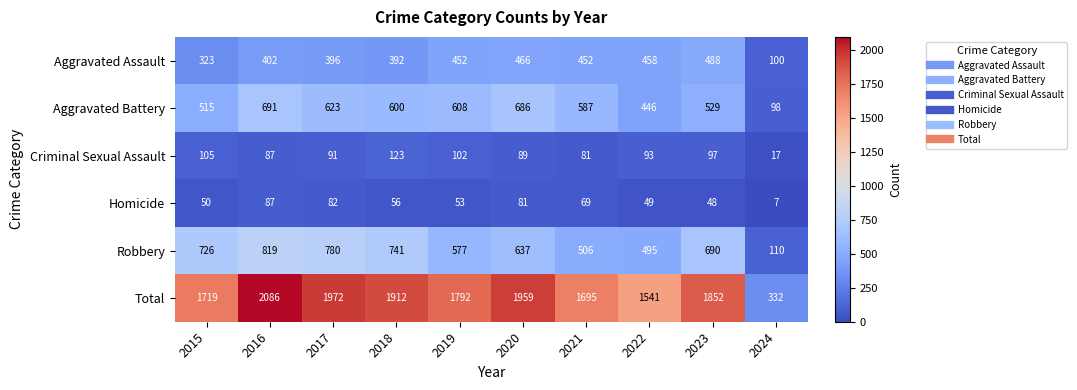

How many categories are shown in the chart?

10